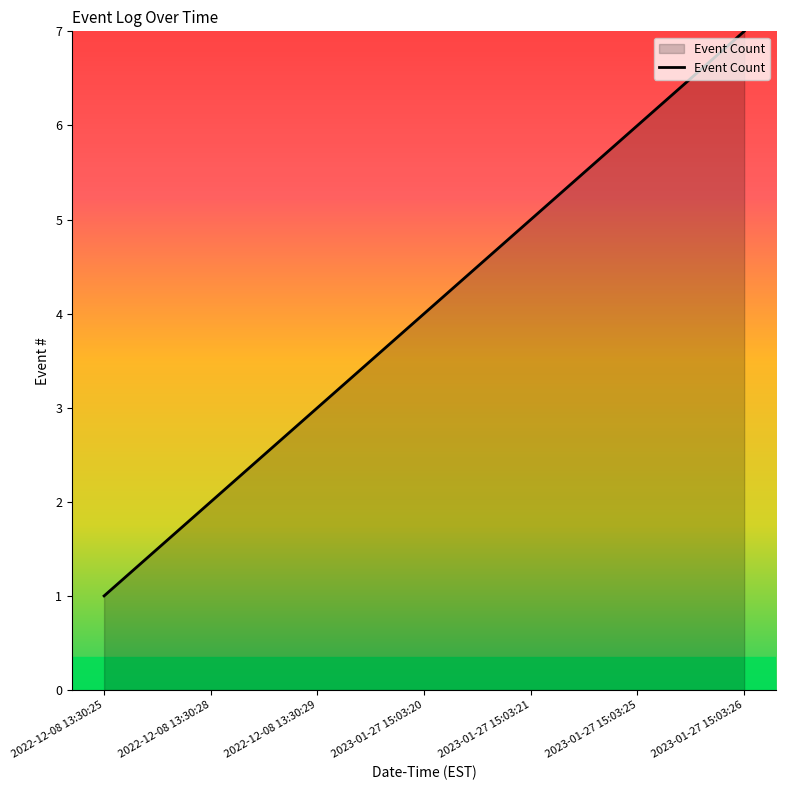

What position from the right is 2022-12-08 13:30:25?

7